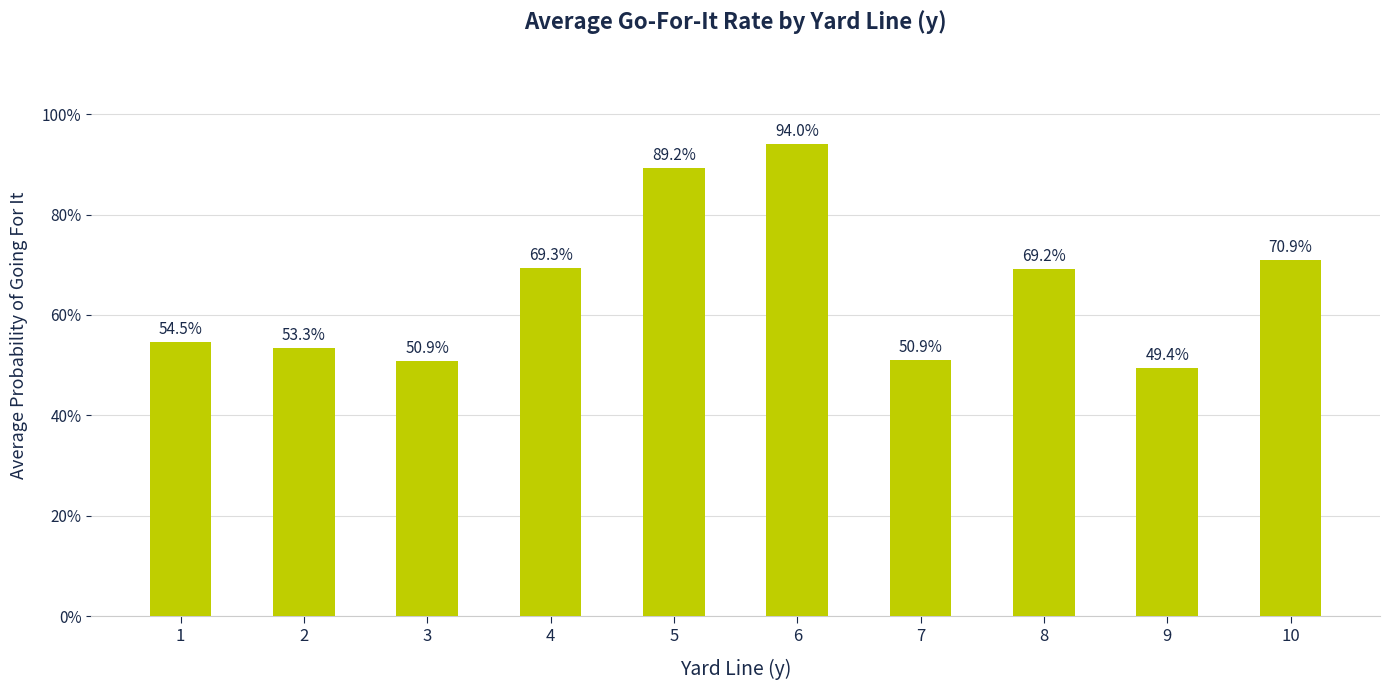

Are the bars horizontal?

No